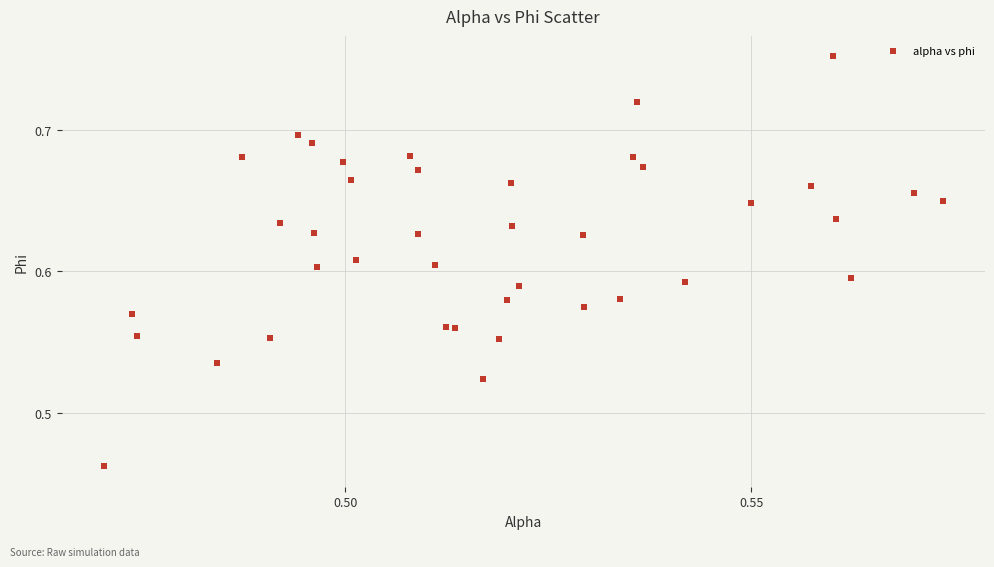

What is the range of Y values (max minus min)?

0.3